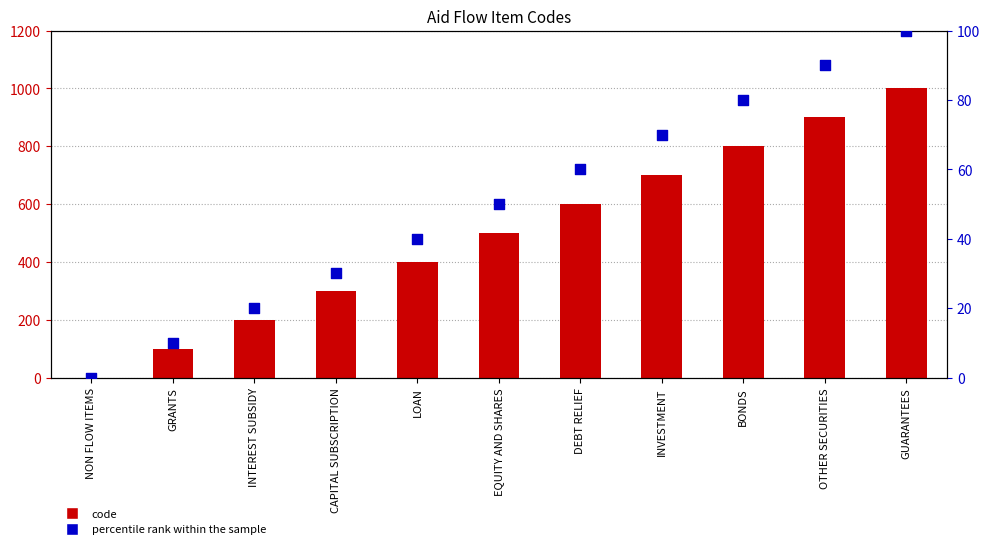

Which series has the largest total across all categories?

code